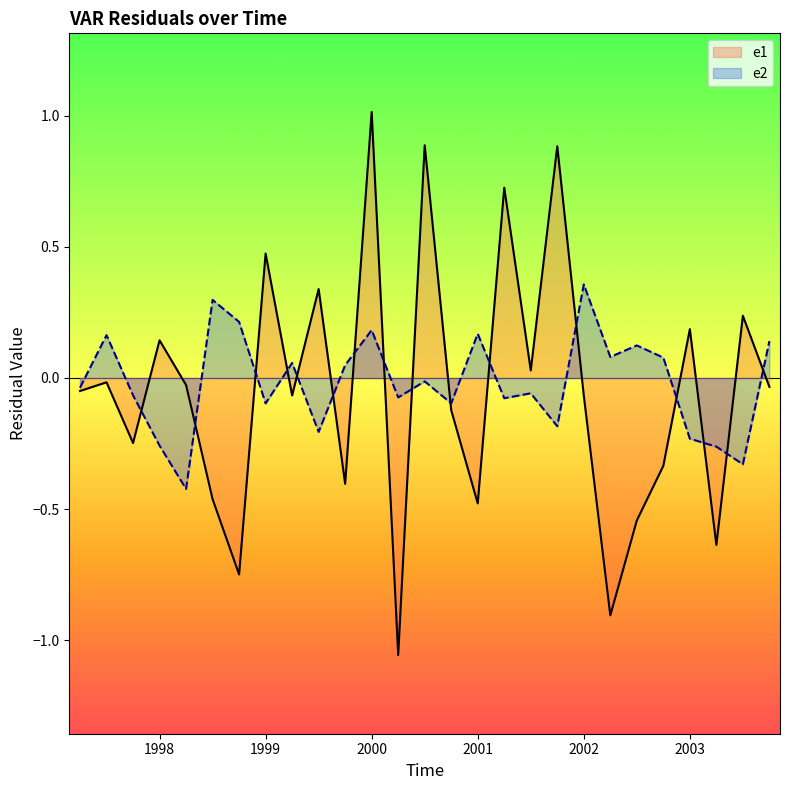

Rank the series by their maximum value, from highest to lowest.

e1, e2